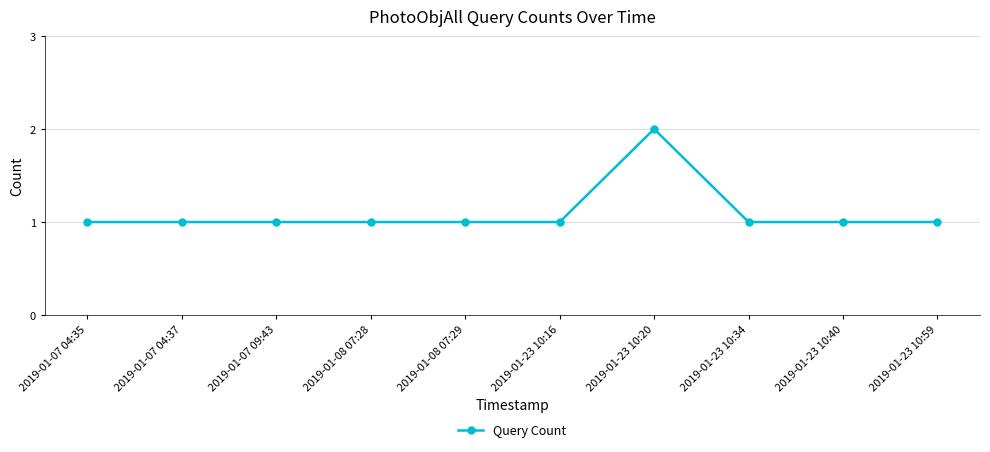

What is the difference between the maximum and minimum values?

1